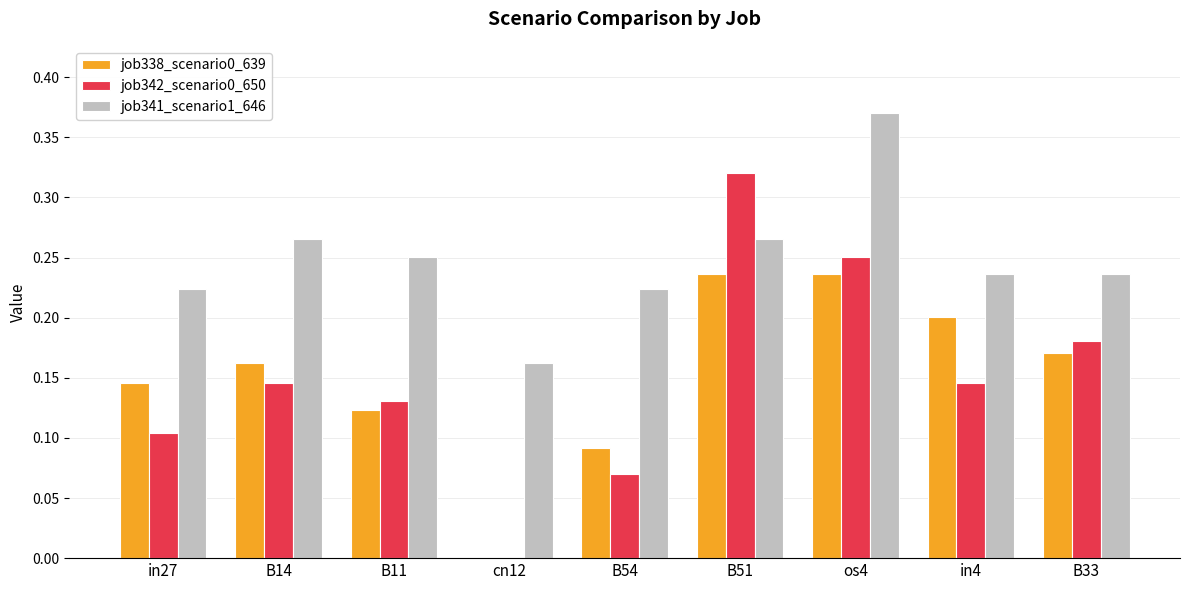

The value of job338_scenario0_639 at B33 is 0.0. True or false?

False